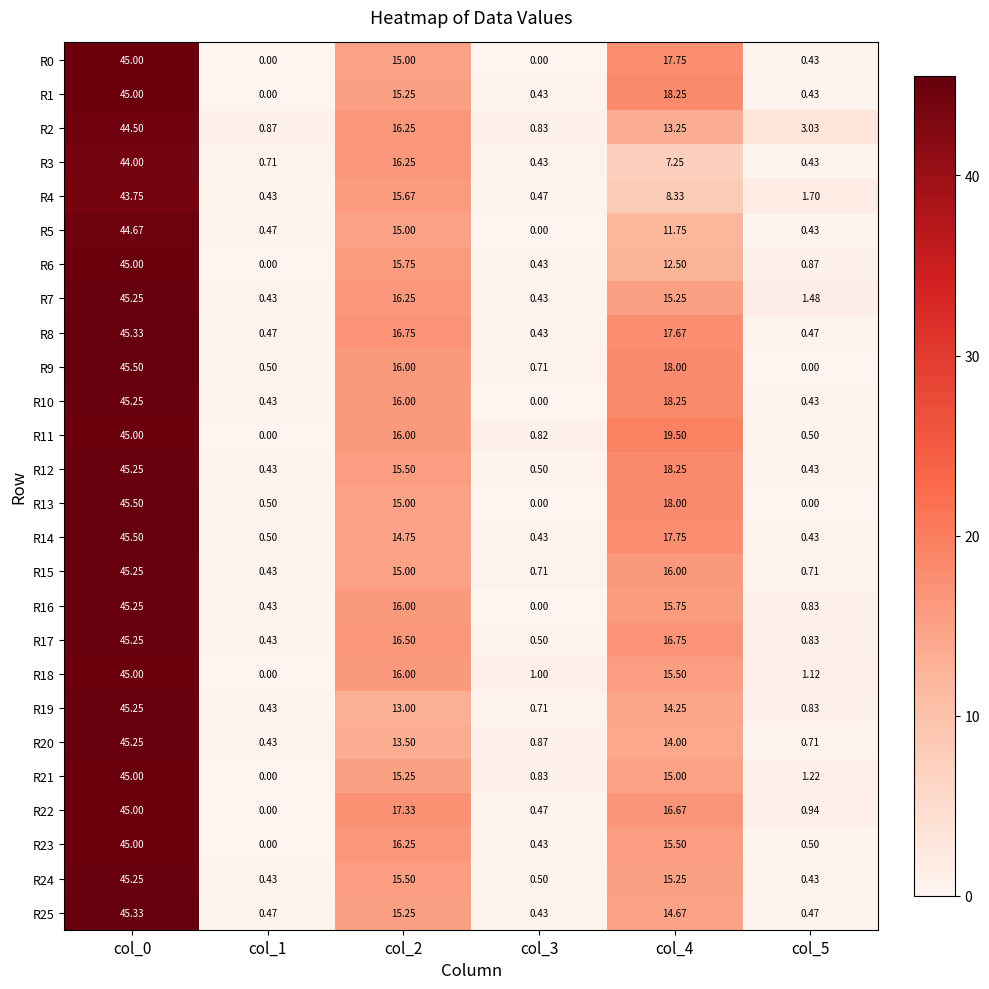

Which category has the highest value across all series?

col_0